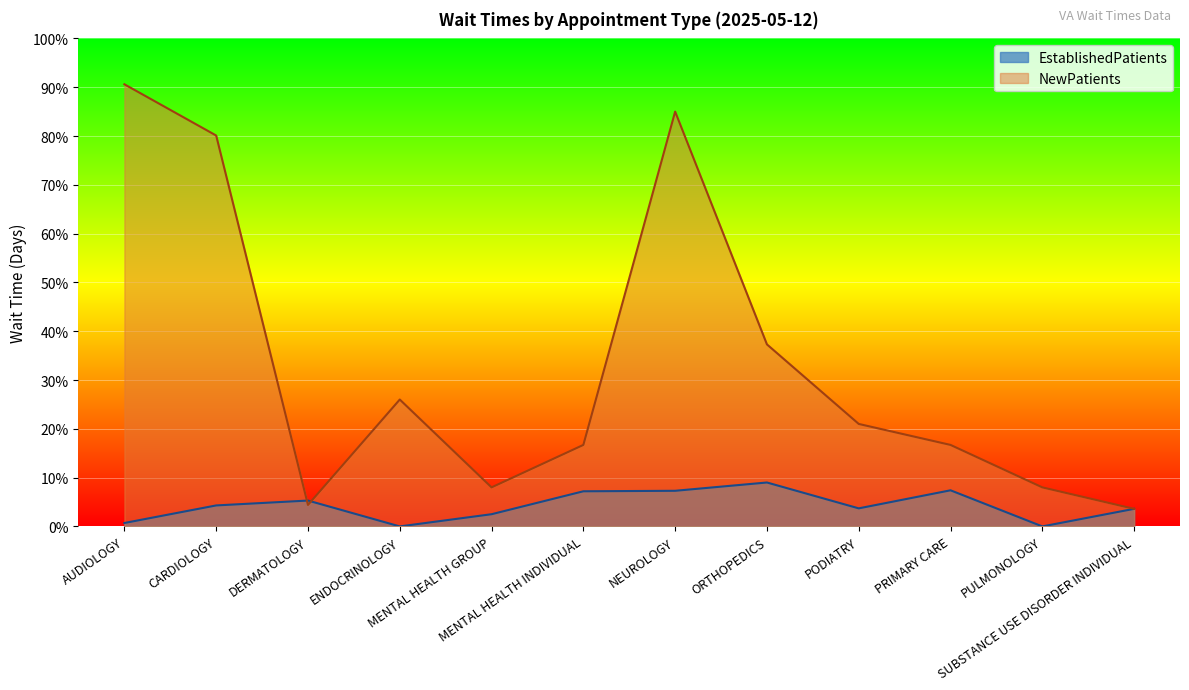

Reading right to left, list all the values displayed in this chart.

EstablishedPatients: SUBSTANCE USE DISORDER INDIVIDUAL=3.6	PULMONOLOGY=0.0	PRIMARY CARE=7.4	PODIATRY=3.7	ORTHOPEDICS=9.0	NEUROLOGY=7.3	MENTAL HEALTH INDIVIDUAL=7.2	MENTAL HEALTH GROUP=2.5	ENDOCRINOLOGY=0.0	DERMATOLOGY=5.3	CARDIOLOGY=4.3	AUDIOLOGY=0.7
NewPatients: SUBSTANCE USE DISORDER INDIVIDUAL=3.6	PULMONOLOGY=8.0	PRIMARY CARE=16.7	PODIATRY=21.0	ORTHOPEDICS=37.3	NEUROLOGY=85.0	MENTAL HEALTH INDIVIDUAL=16.7	MENTAL HEALTH GROUP=8.0	ENDOCRINOLOGY=26.0	DERMATOLOGY=4.4	CARDIOLOGY=80.1	AUDIOLOGY=90.6